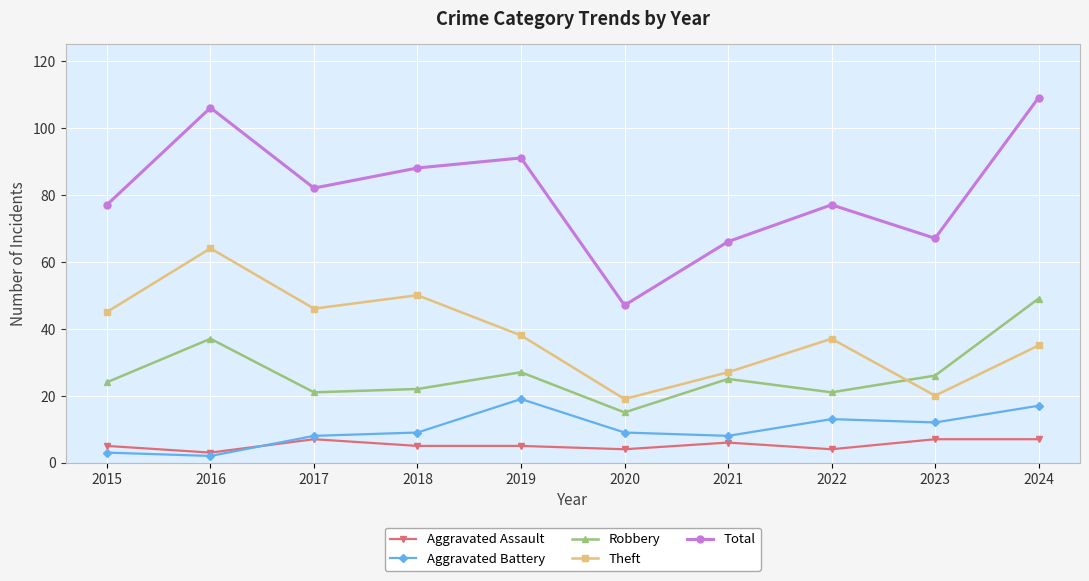

At which label does Theft first exceed 38?

2015